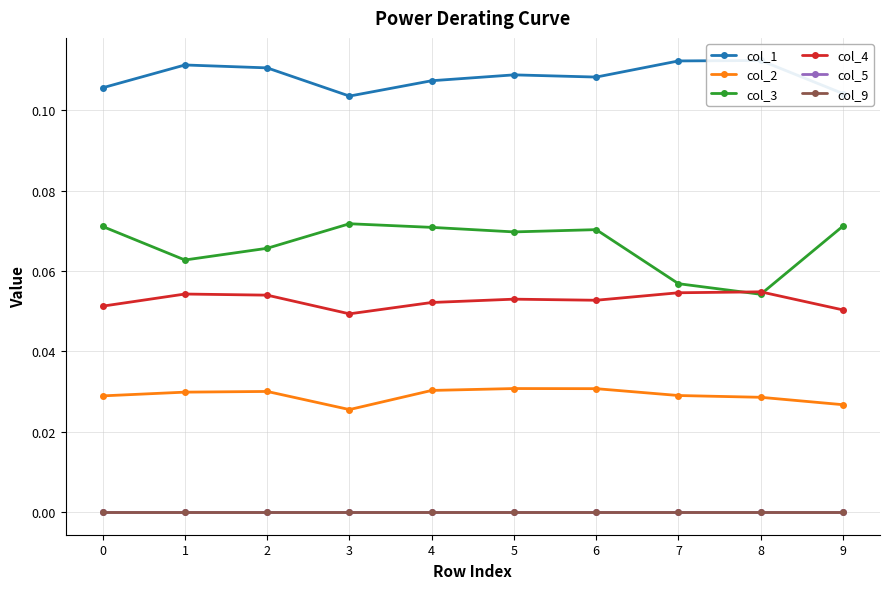

True or false: col_2 has a value of 0.0 at 0.

True